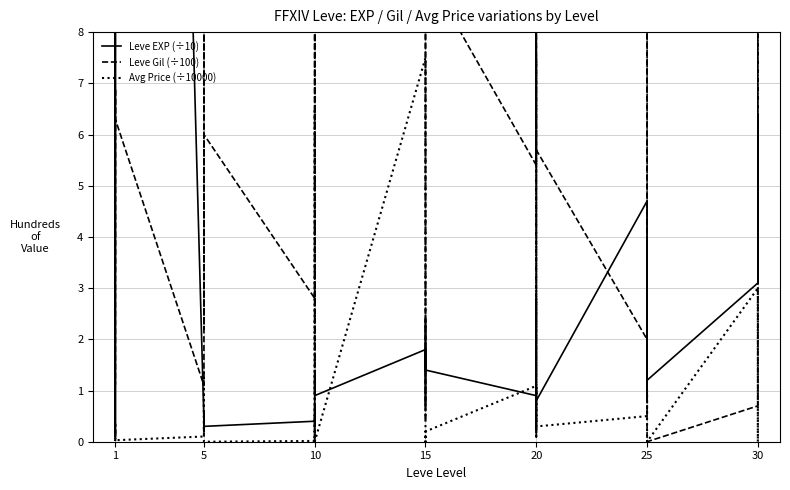

What is the maximum value shown in the chart?

63.0